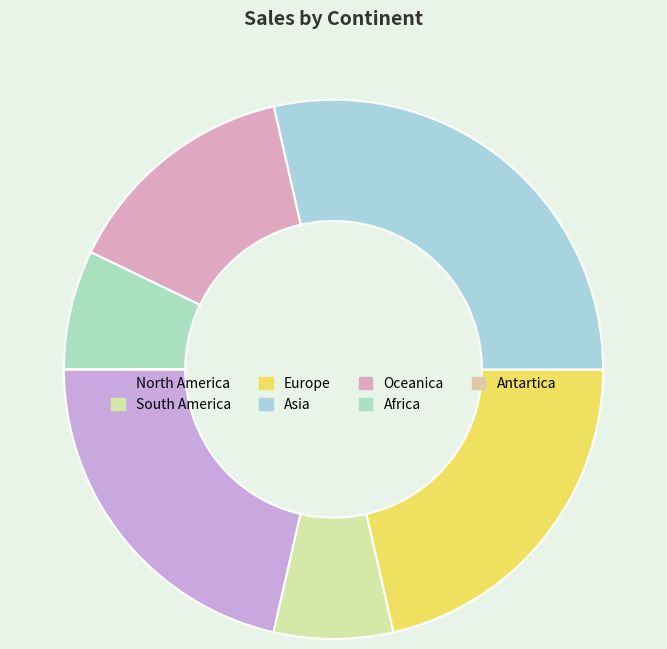

Which category has the smallest portion of the pie?

Antartica